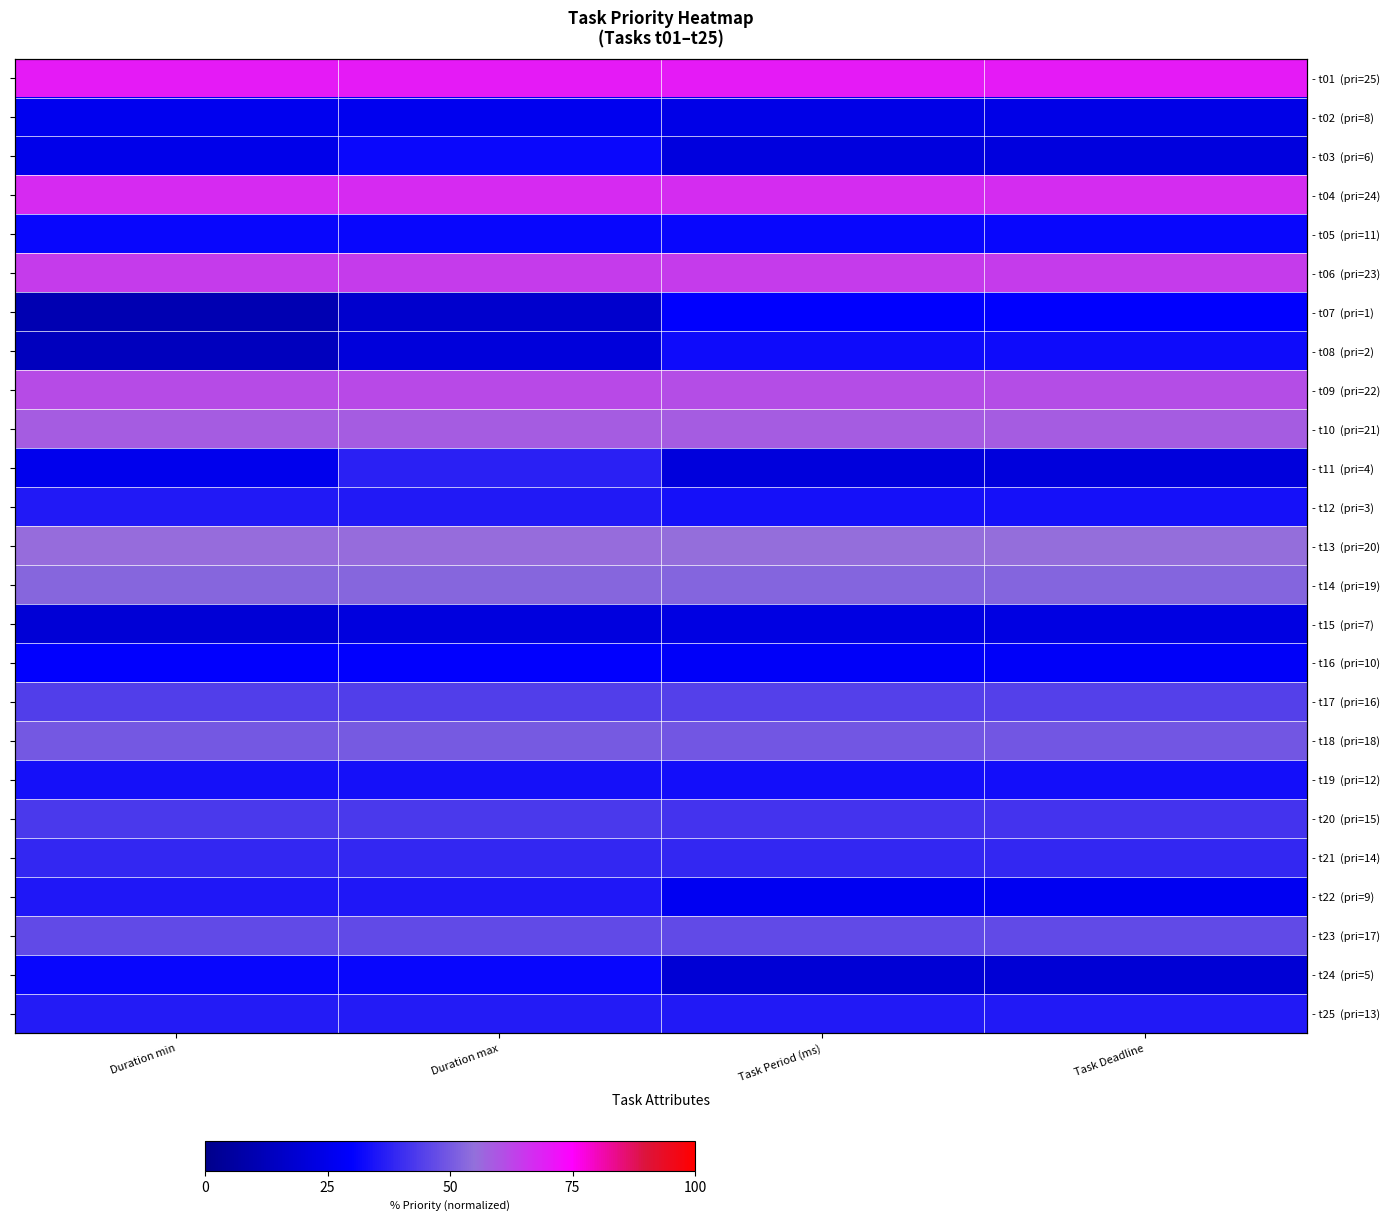

What is the total value across all series at Task Period (ms)?

1010.8